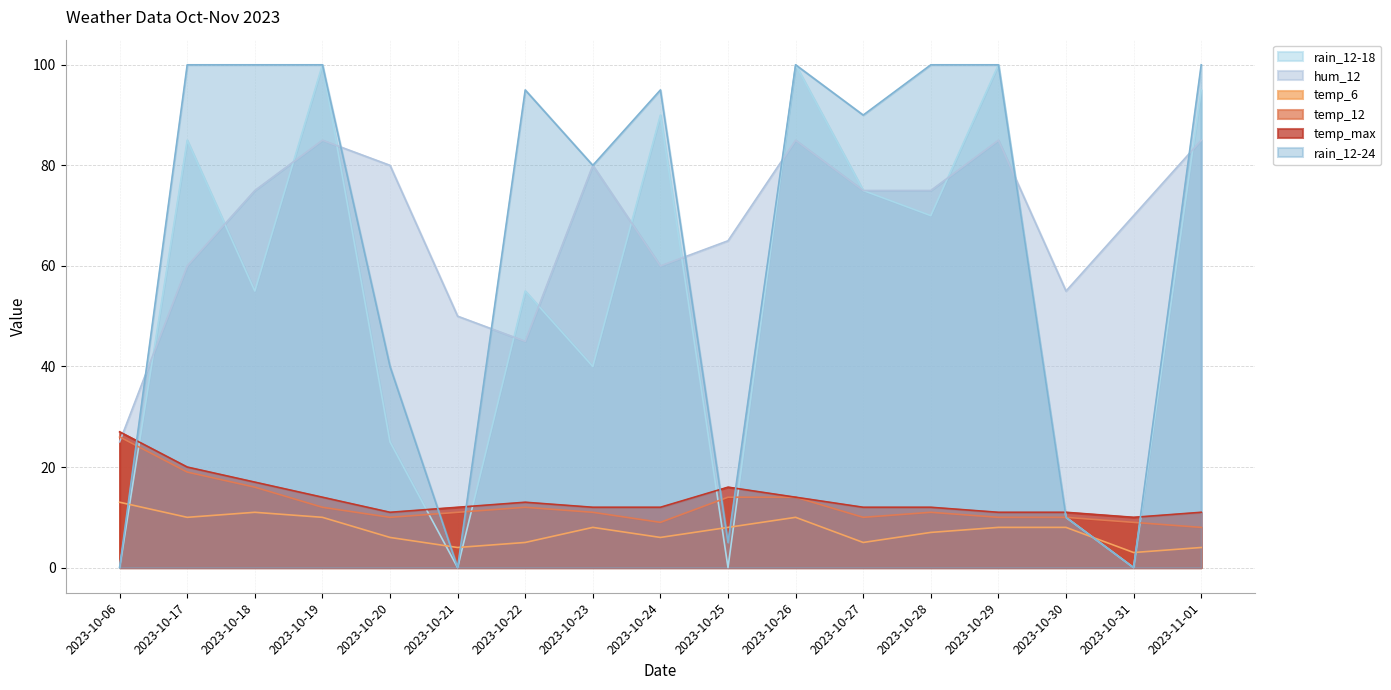

What is the lowest value of the hum_12 series?

25